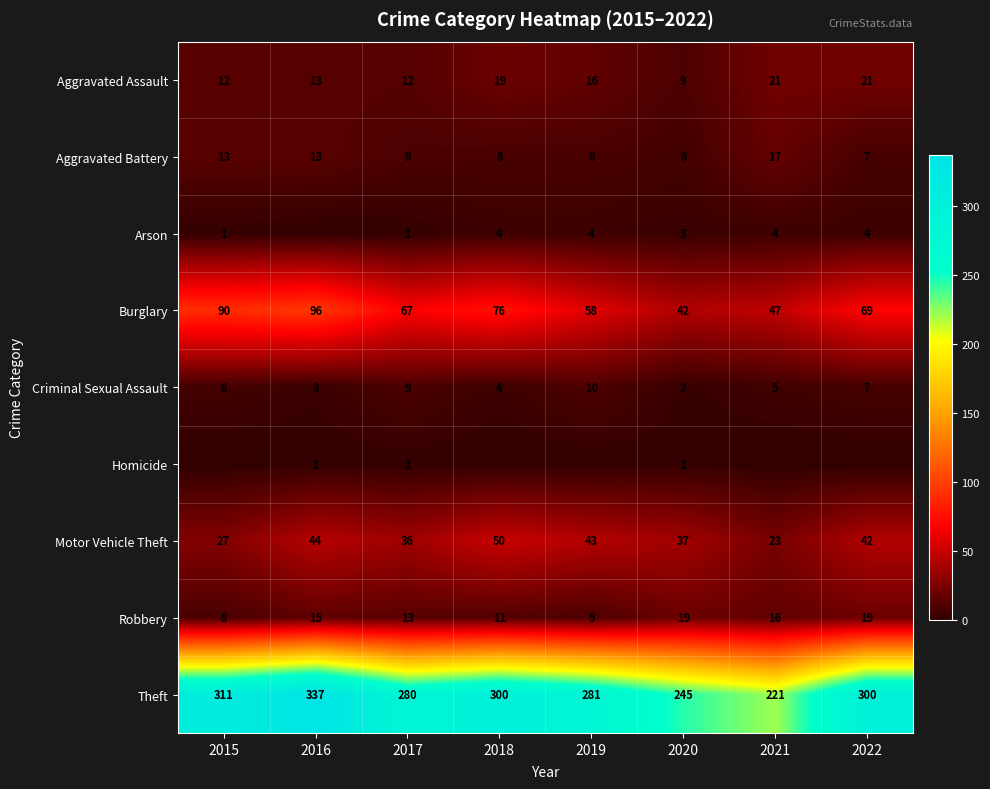

How many distinct data groups are displayed?

9